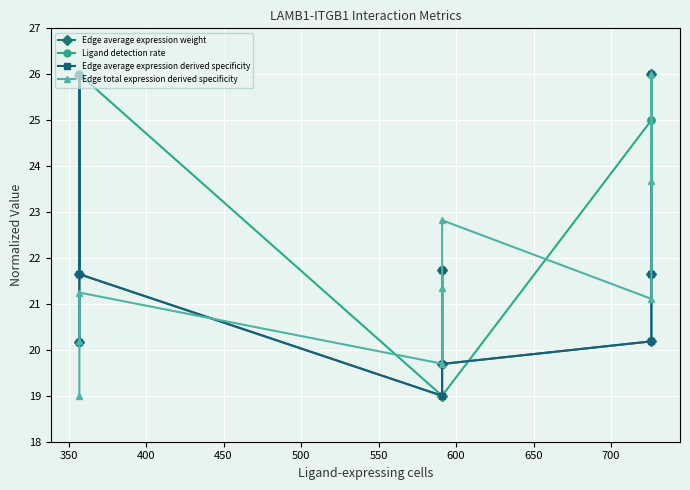

What is the total value across all series at 700?

100.7